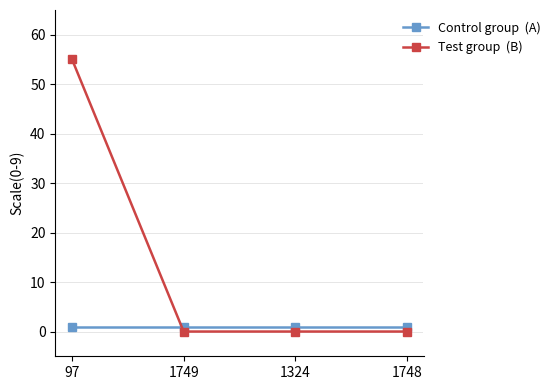

How many lines are shown in the chart?

2